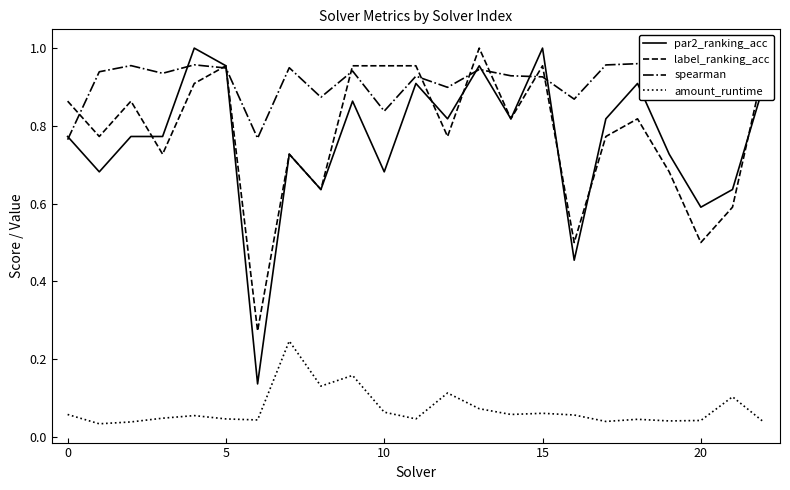

Which series has the largest total across all categories?

spearman